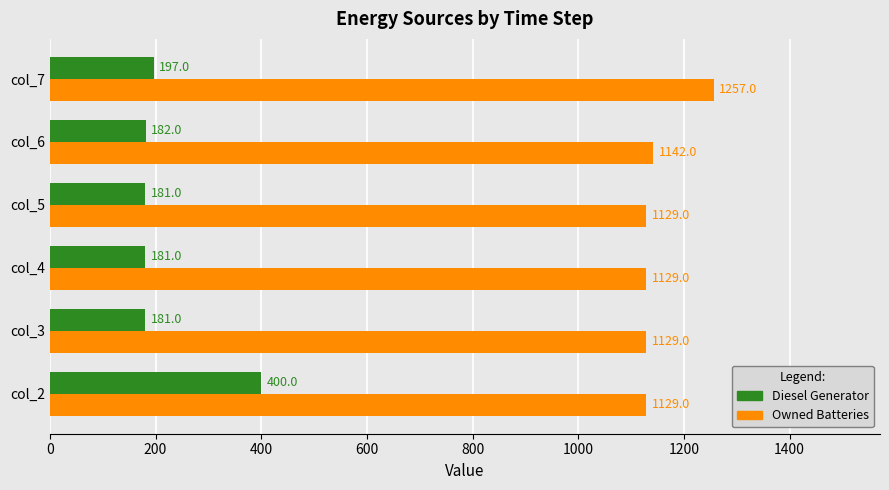

What is the difference between the maximum and second lowest values in the Owned Batteries series?

128